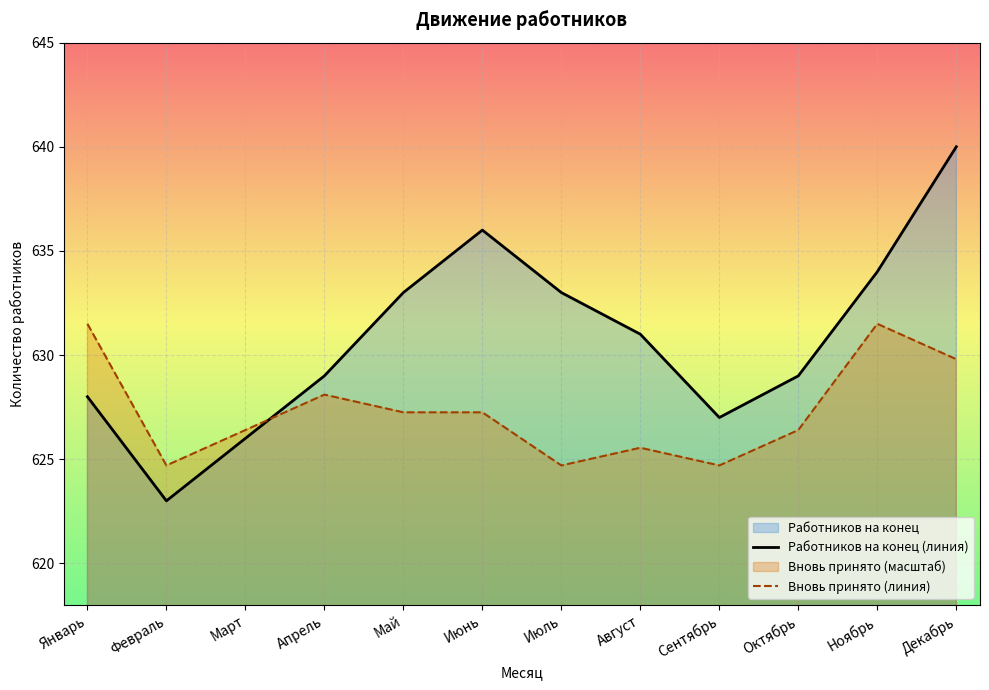

Reading left to right, transcribe all the data shown in this chart.

Работников на конец (линия): Январь=628.0	Февраль=623.0	Март=626.0	Апрель=629.0	Май=633.0	Июнь=636.0	Июль=633.0	Август=631.0	Сентябрь=627.0	Октябрь=629.0	Ноябрь=634.0	Декабрь=640.0
Вновь принято (линия): Январь=631.5	Февраль=624.7	Март=626.4	Апрель=628.1	Май=627.2	Июнь=627.2	Июль=624.7	Август=625.5	Сентябрь=624.7	Октябрь=626.4	Ноябрь=631.5	Декабрь=629.8